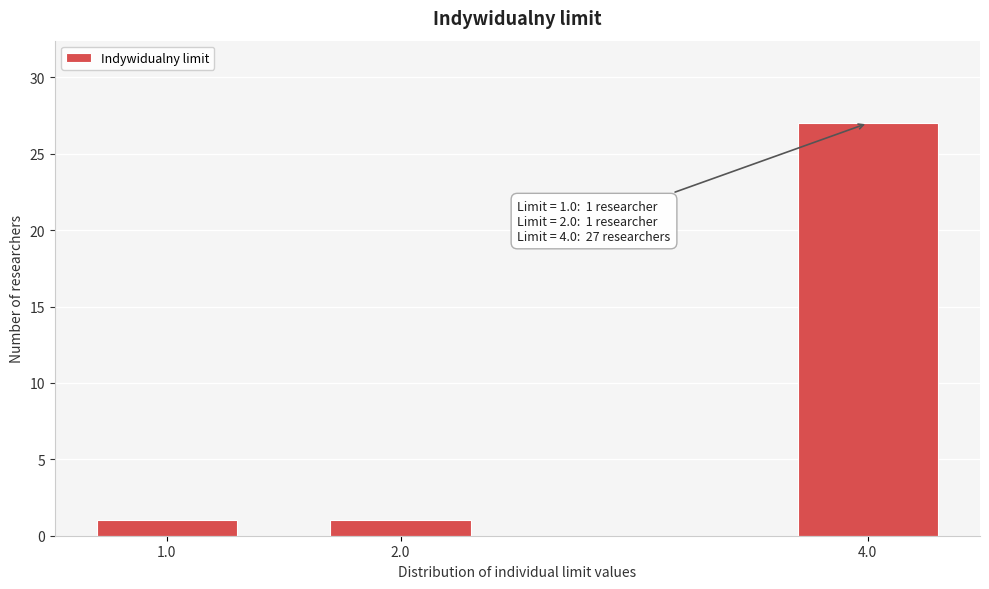

Reading left to right, transcribe all the data shown in this chart.

1.0=1	2.0=1	4.0=27